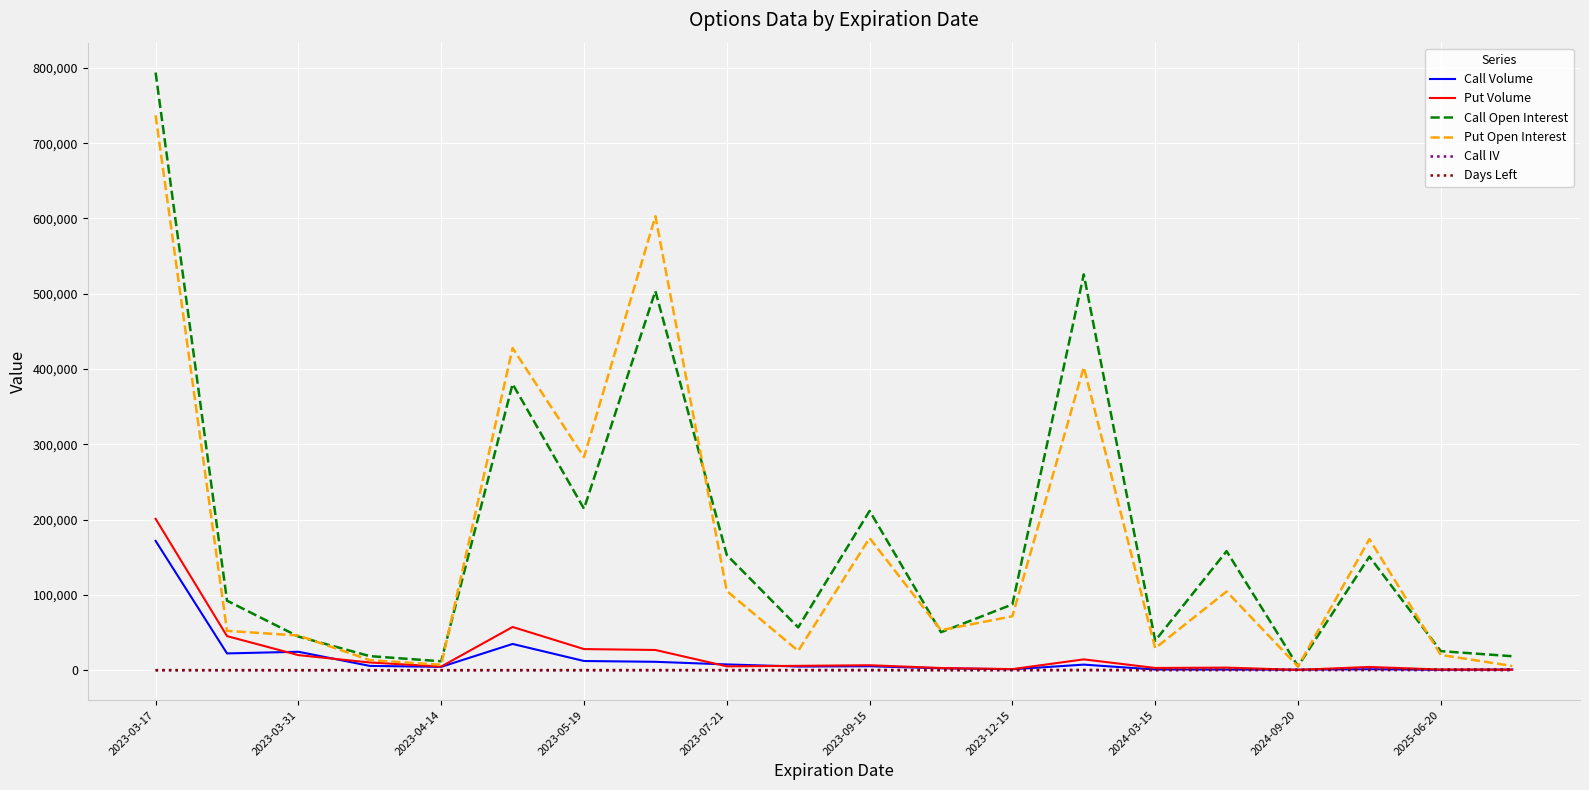

Does the chart have visible grid lines?

Yes